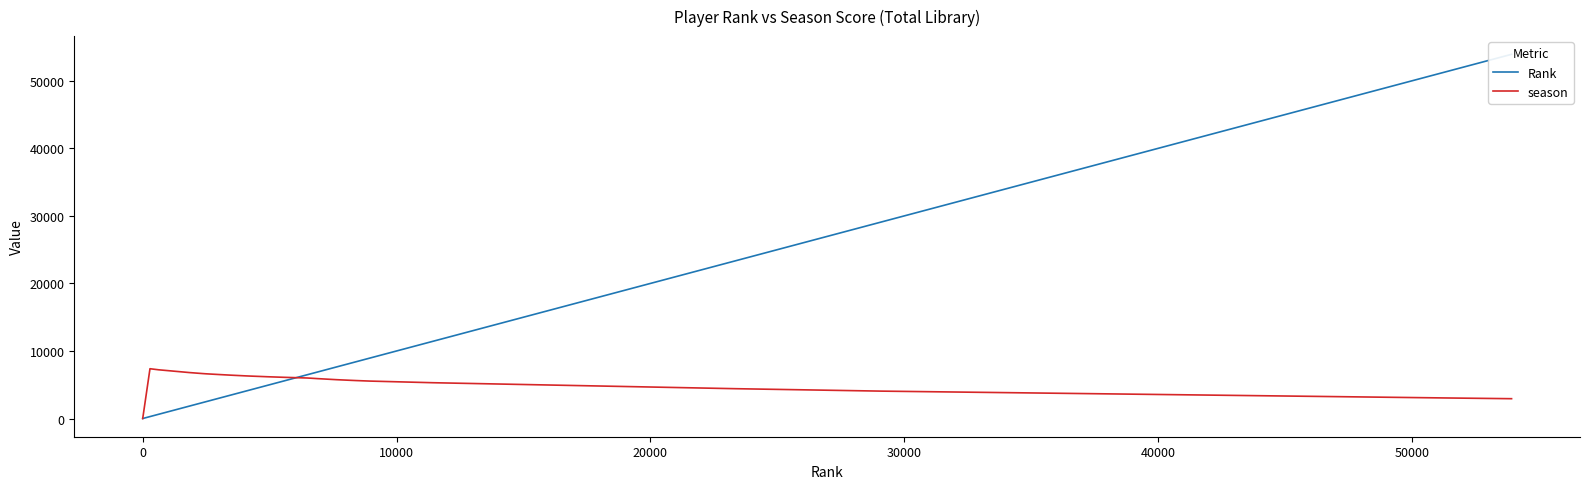

What is the highest value of the season series?

7374